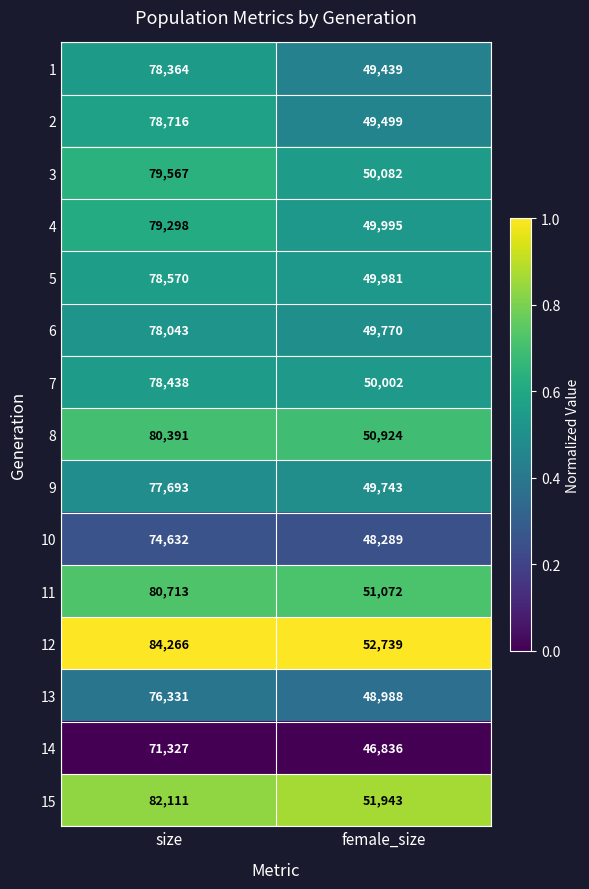

Reading left to right, list all the values displayed in this chart.

1: size=78364	female_size=49439
2: size=78716	female_size=49499
3: size=79567	female_size=50082
4: size=79298	female_size=49995
5: size=78570	female_size=49981
6: size=78043	female_size=49770
7: size=78438	female_size=50002
8: size=80391	female_size=50924
9: size=77693	female_size=49743
10: size=74632	female_size=48289
11: size=80713	female_size=51072
12: size=84266	female_size=52739
13: size=76331	female_size=48988
14: size=71327	female_size=46836
15: size=82111	female_size=51943